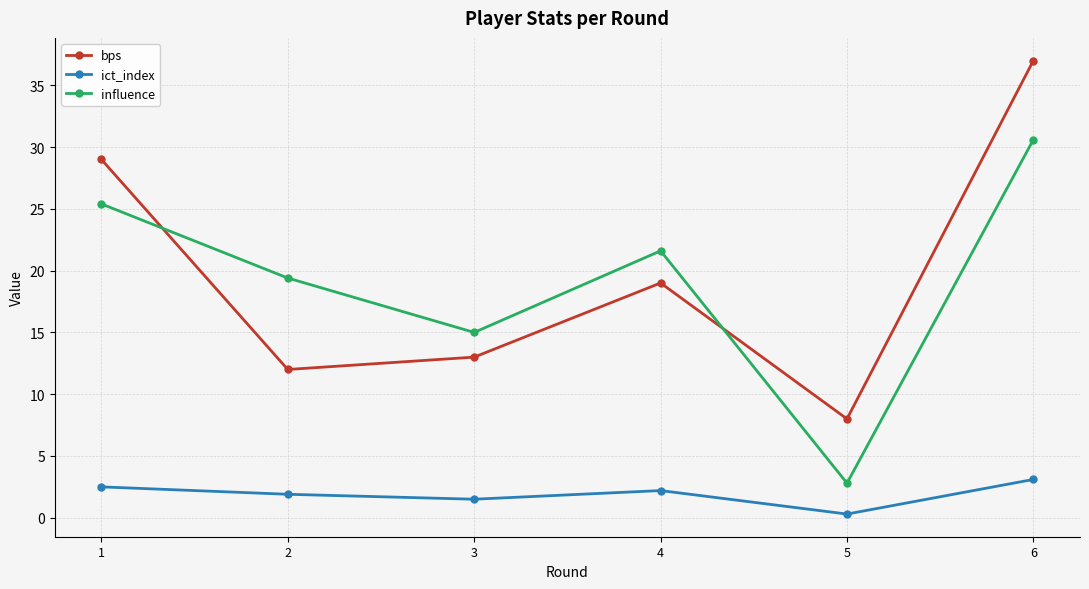

The value of bps at 1 is 12.1. True or false?

False